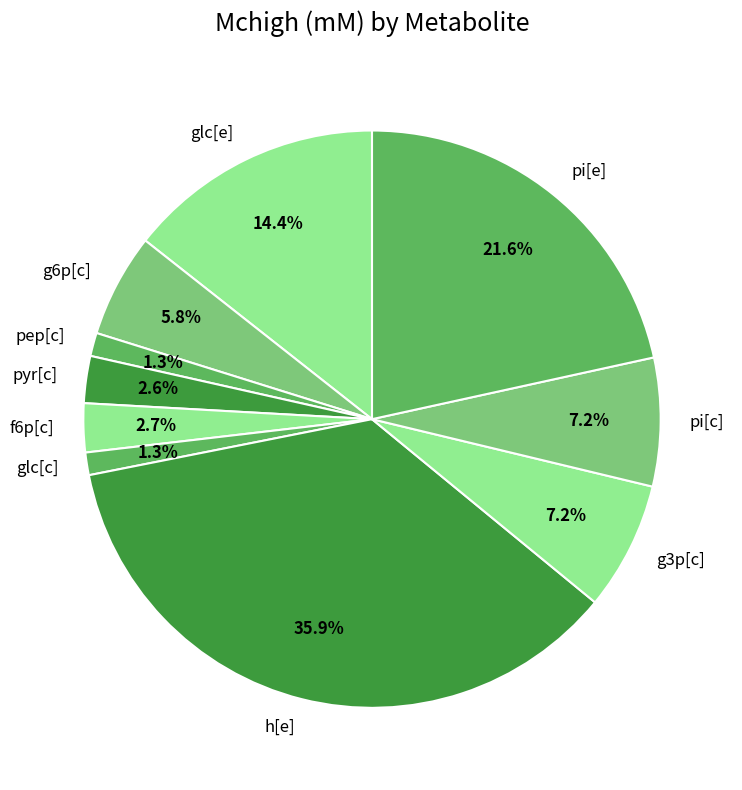

How much of the chart is everything except g6p[c]?

94.2%